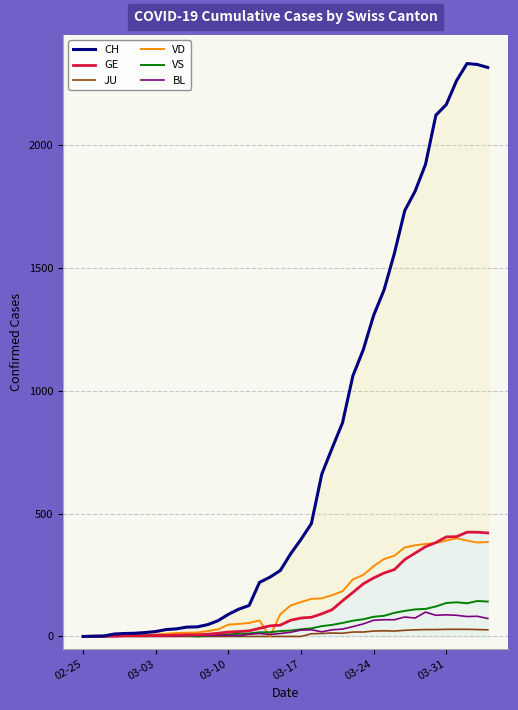

What is the average value of the VD series?

155